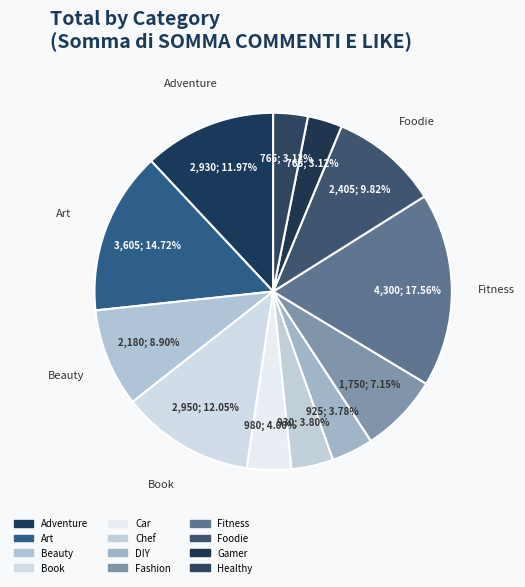

Do Fitness and Car together represent more than half of the pie?

No